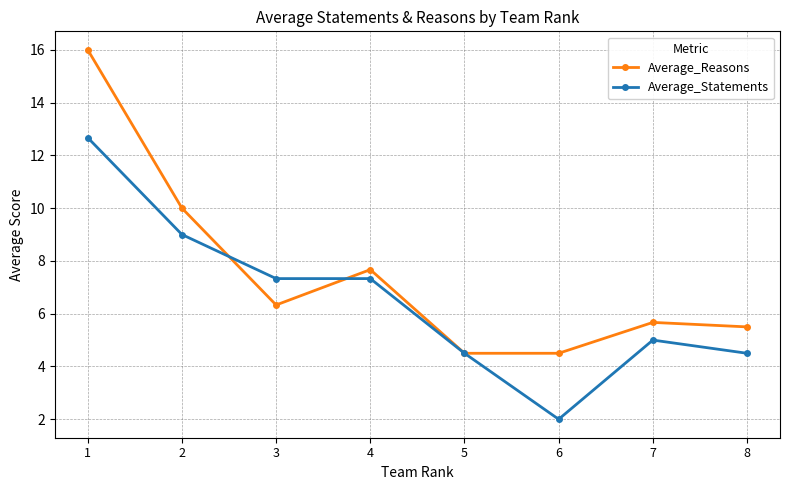

At which label does Average_Reasons reach its peak?

1